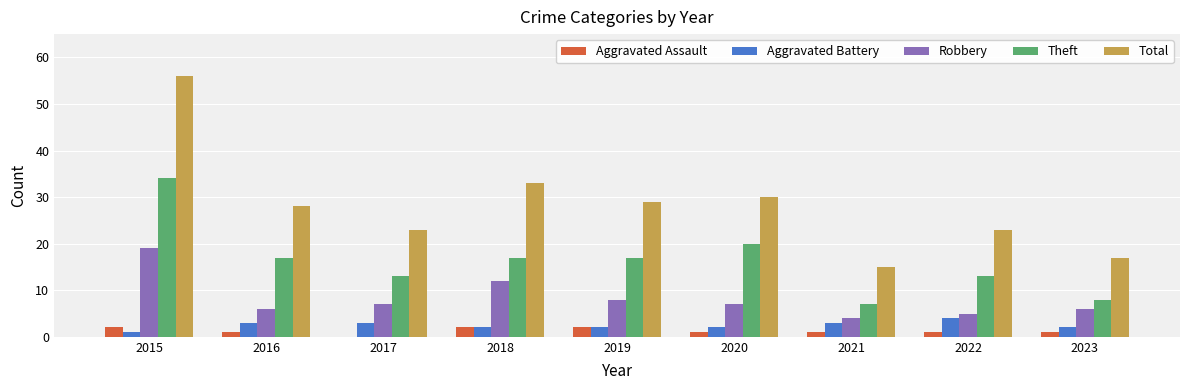

How many groups of bars are there?

9